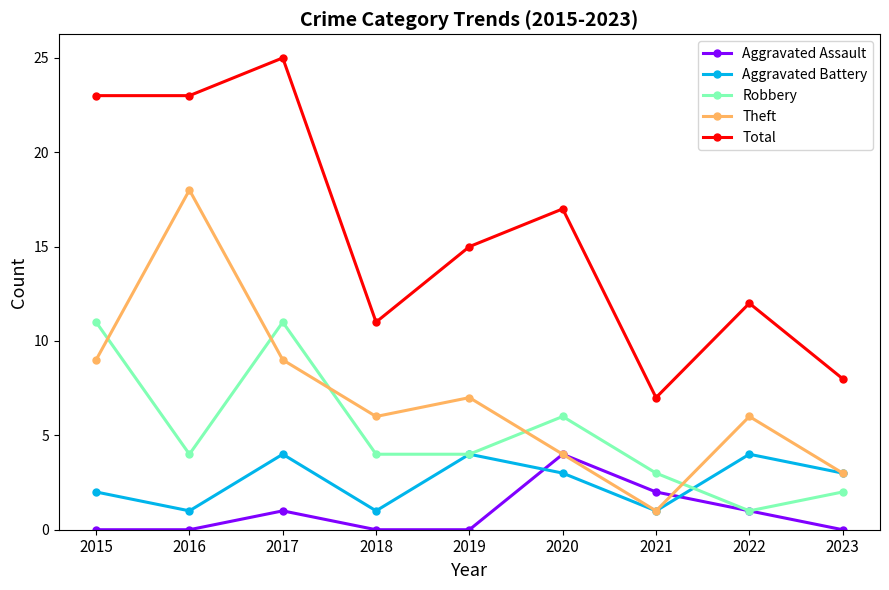

What value does the Aggravated Battery series have at 2022?

4